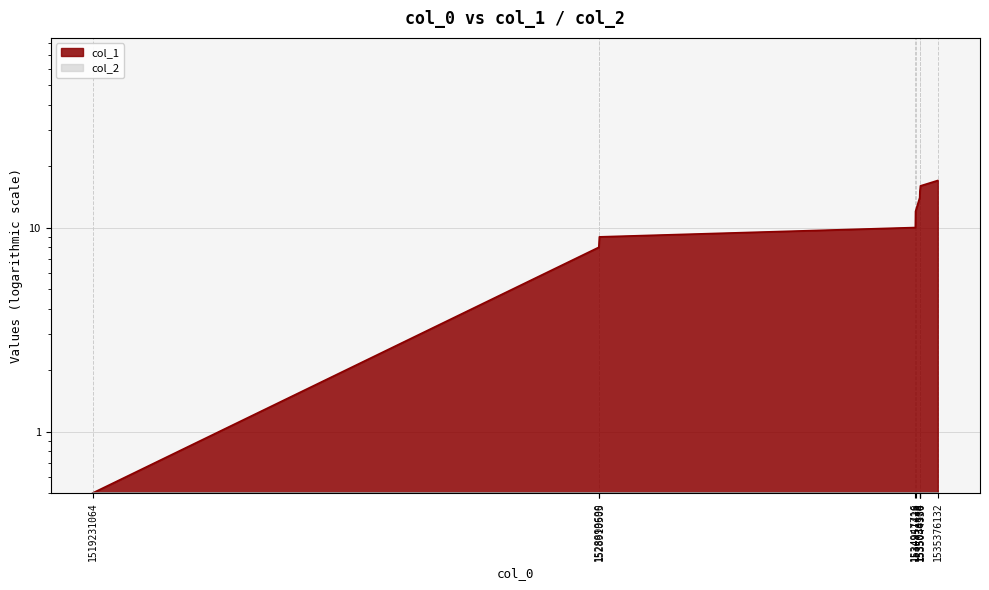

The chart shows a value of 17.0 at 1535376132. True or false?

True